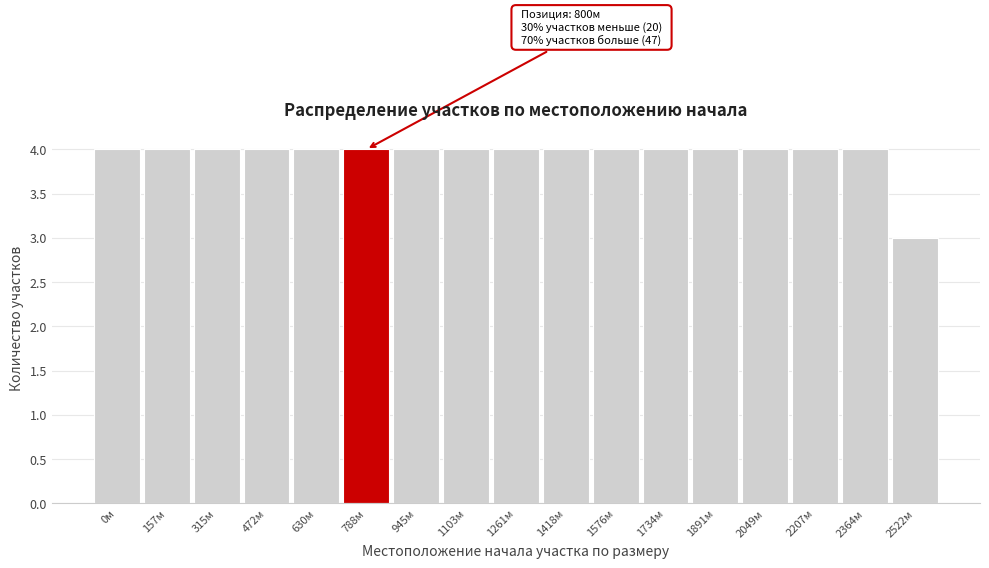

Reading left to right, extract all data points from this chart.

0м=4	157м=4	315м=4	472м=4	630м=4	788м=4	945м=4	1103м=4	1261м=4	1418м=4	1576м=4	1734м=4	1891м=4	2049м=4	2207м=4	2364м=4	2522м=3